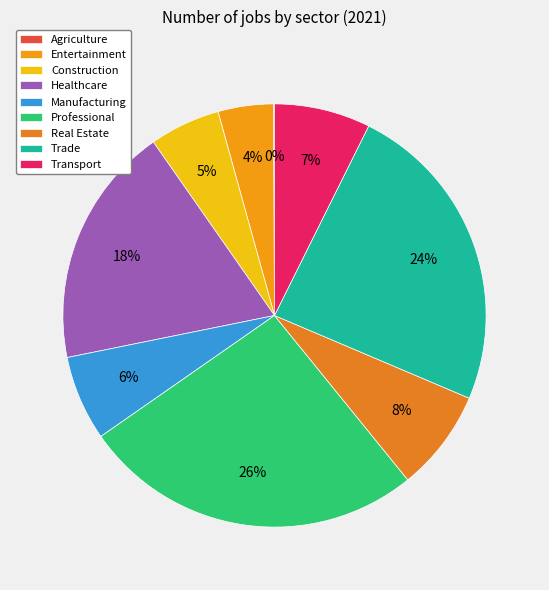

To the nearest percent, what is the average slice percentage?

11%